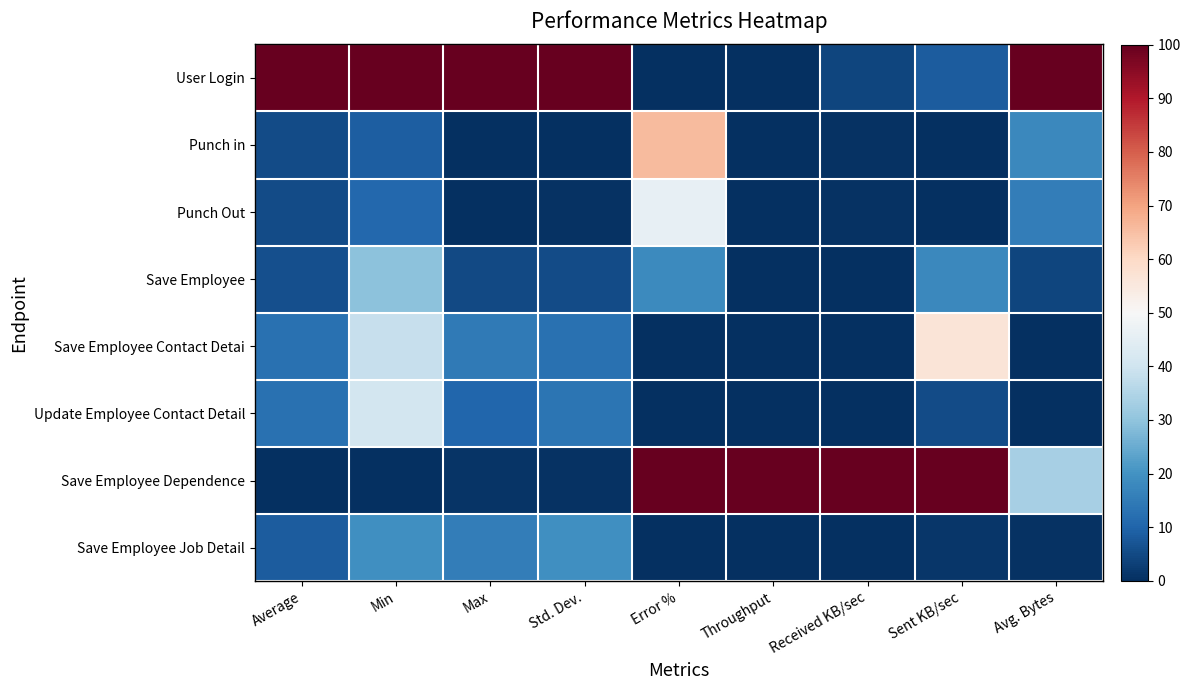

At Max, list the series in order from largest to smallest.

User Login, Save Employee Job Detail, Save Employee Contact Detai, Update Employee Contact Detail, Save Employee, Save Employee Dependence, Punch in, Punch Out